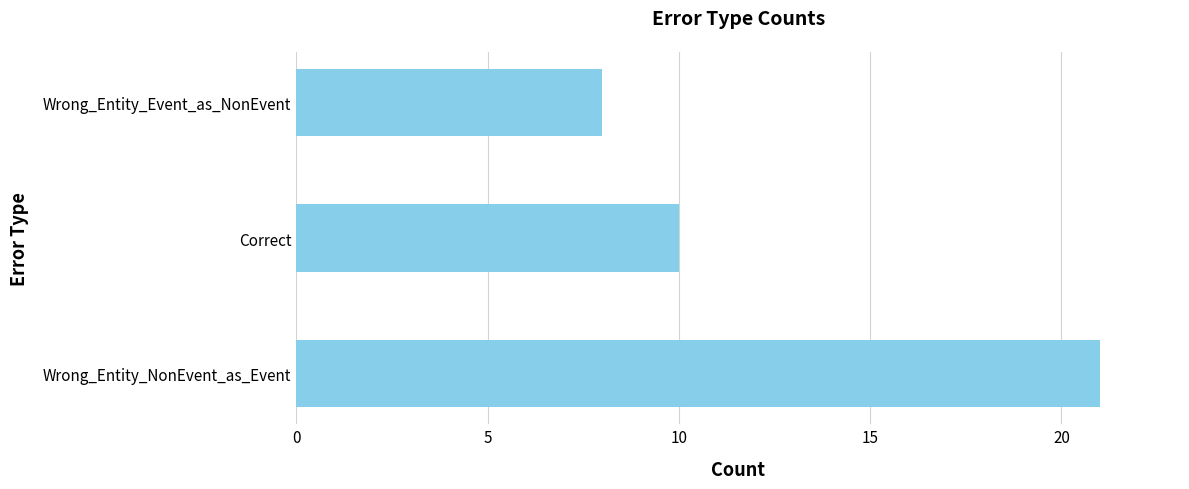

How many data points are less than 10?

1